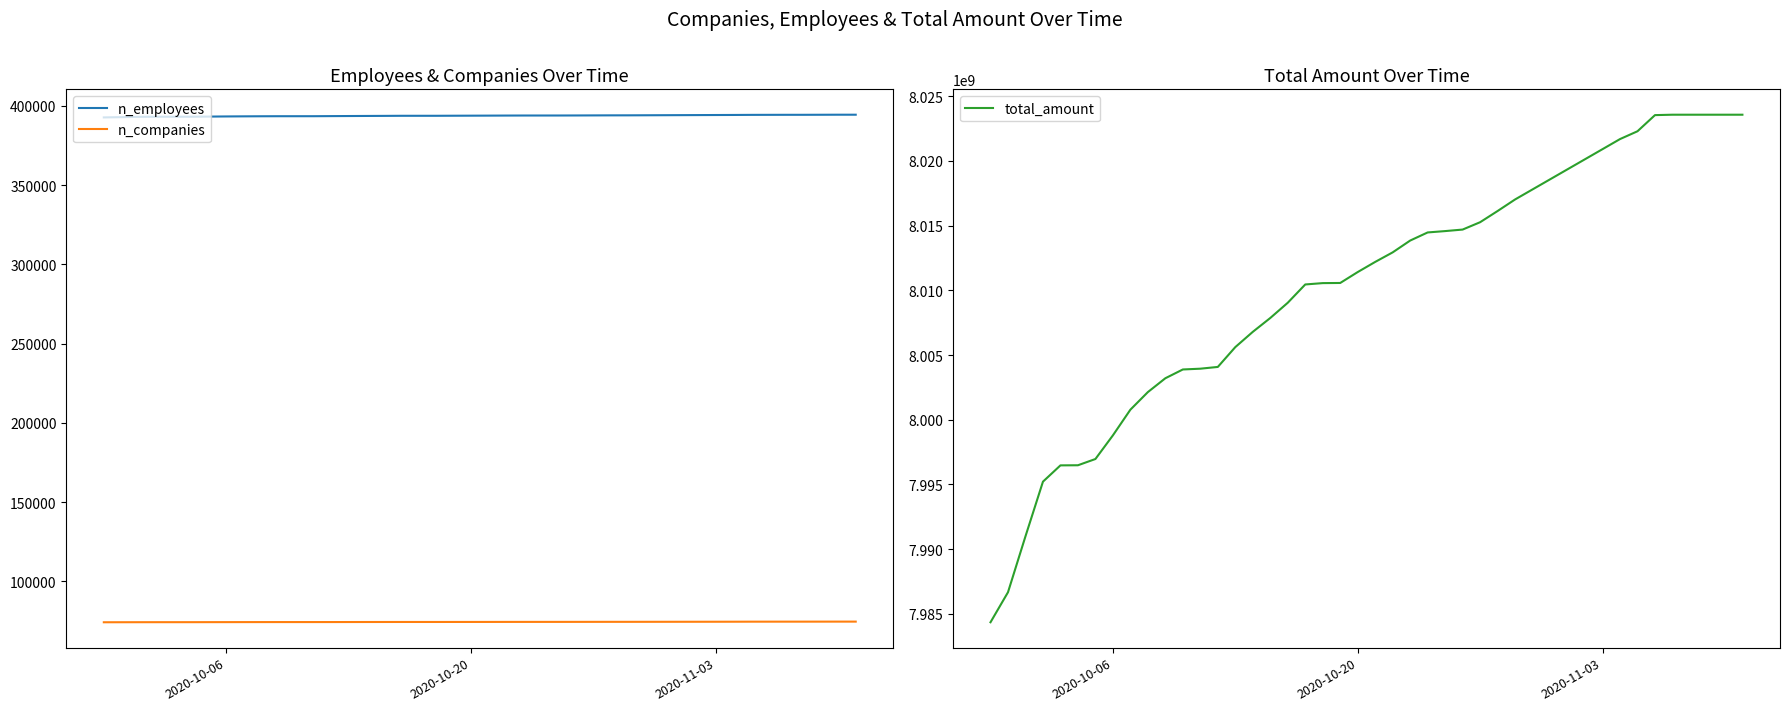

True or false: n_companies and n_employees intersect in this chart.

False